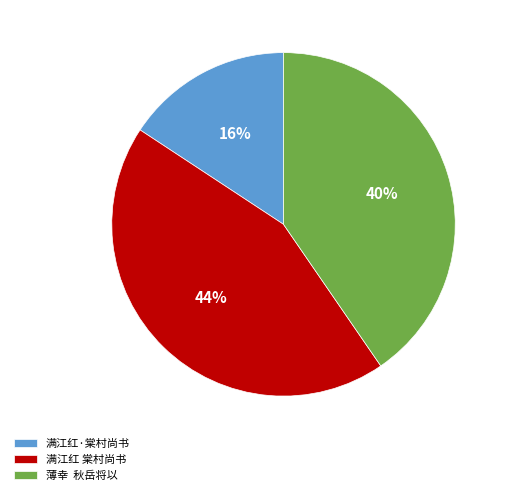

To the nearest percent, what is the average slice percentage?

33%